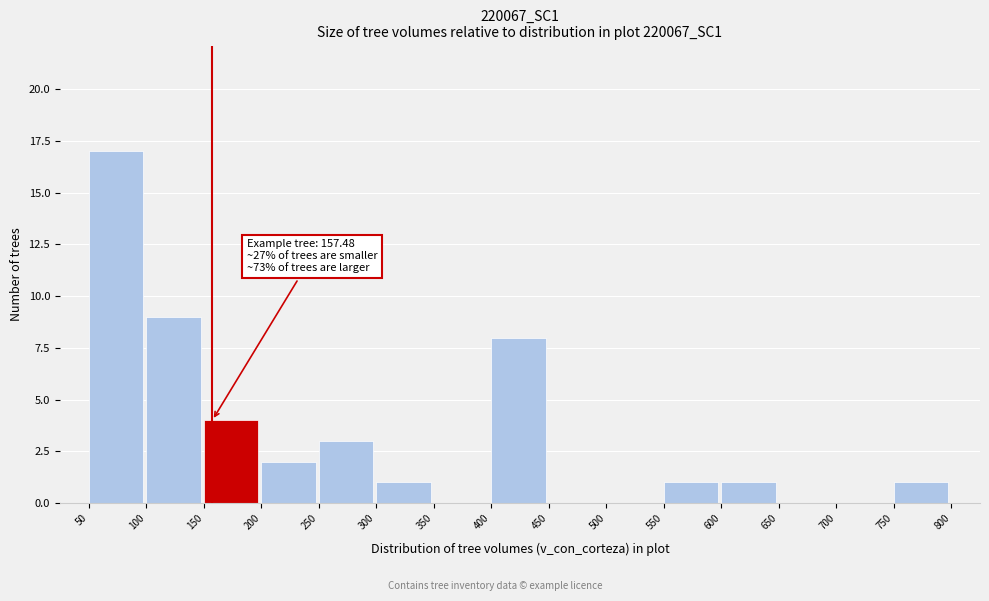

Over which range of the x-axis is the bar tallest?

50 to 100